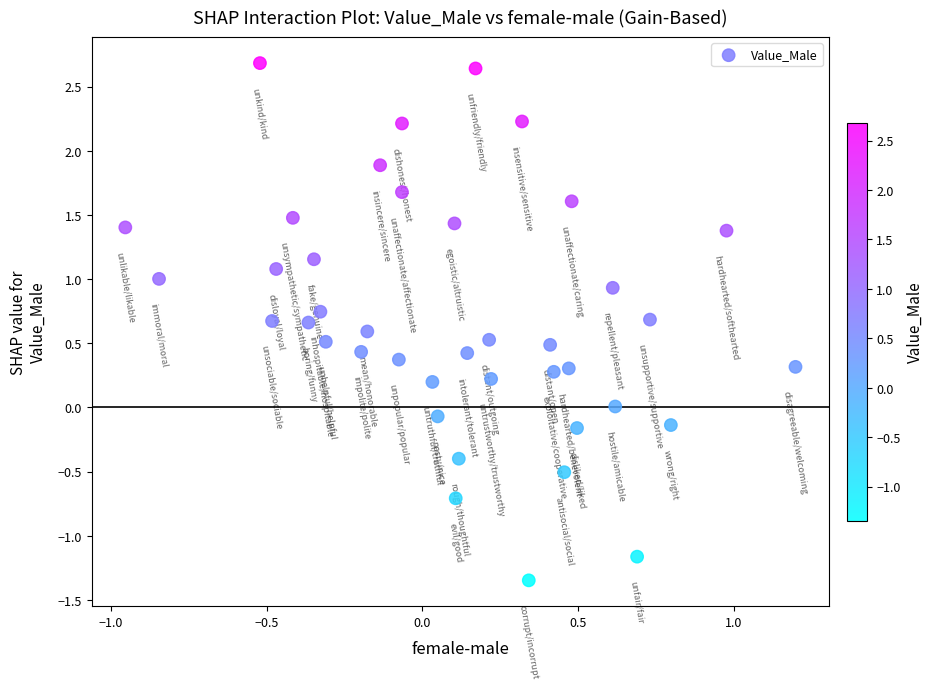

What is the range of X values (max minus min)?

2.2